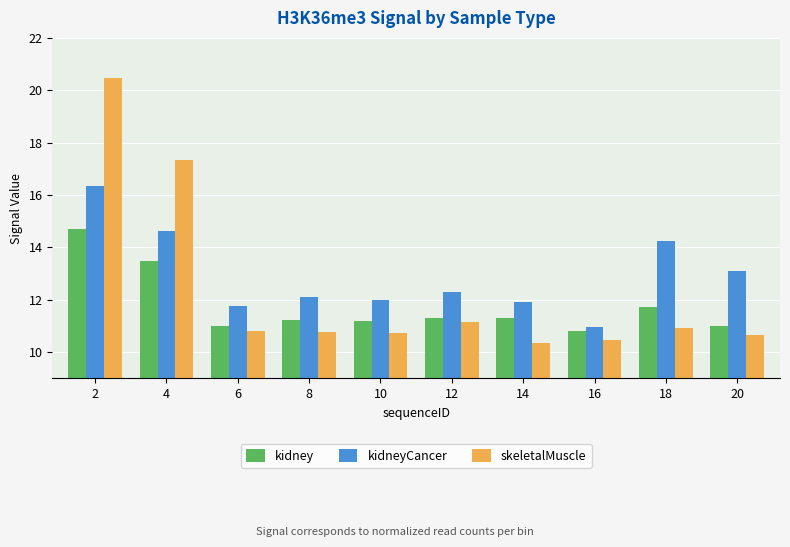

What is the minimum value for kidney?

10.8